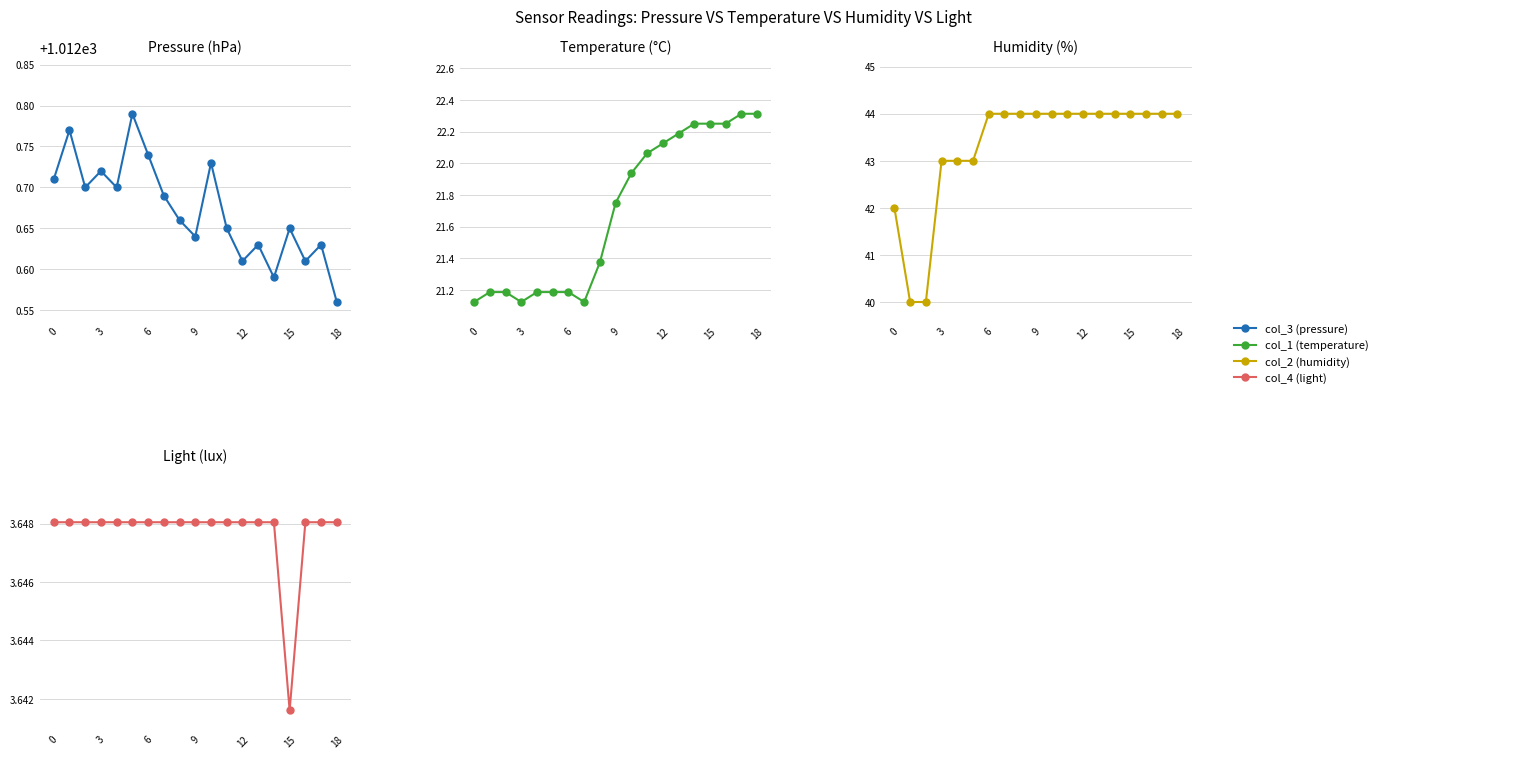

What is the sum of all col_1 (temperature) values?

412.1